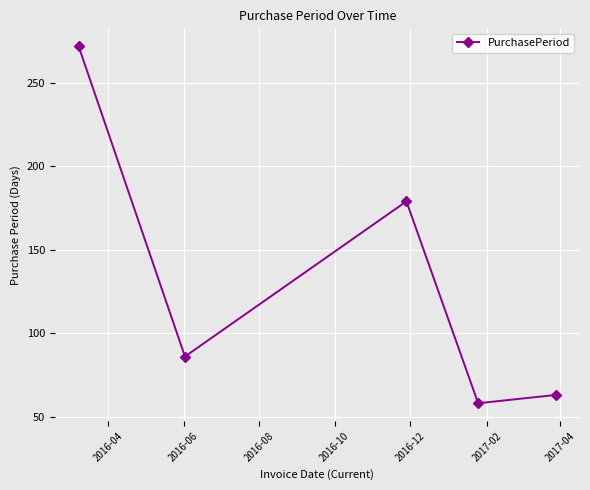

What is the difference between the second highest and second lowest values?

116